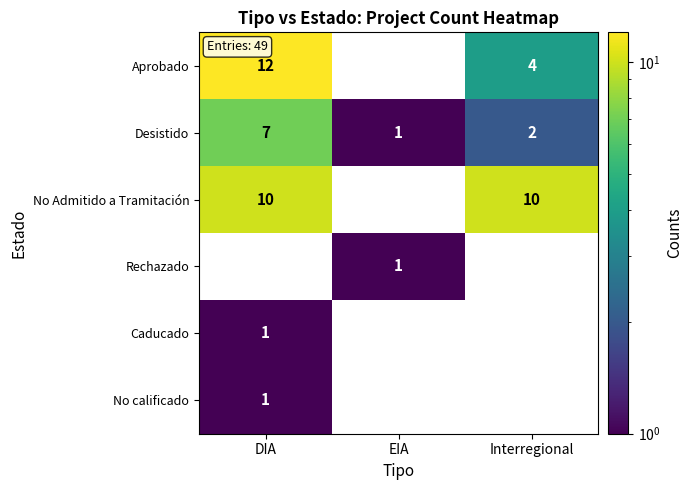

Which category has the highest value in the Desistido series?

DIA